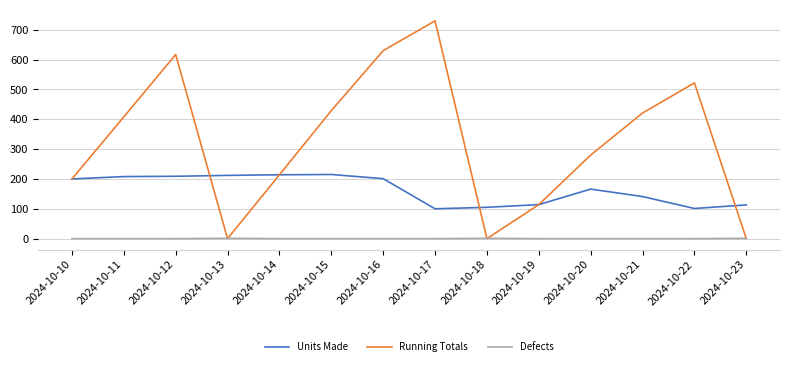

What is the maximum value shown in the chart?

730